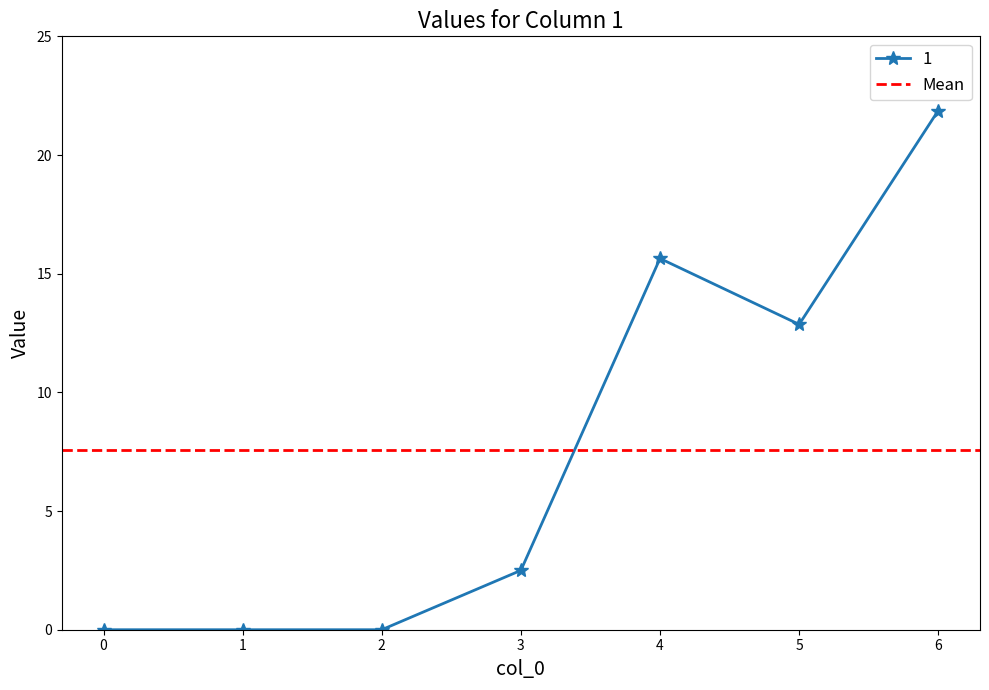

The chart shows a value of 6.9 at 0. True or false?

False